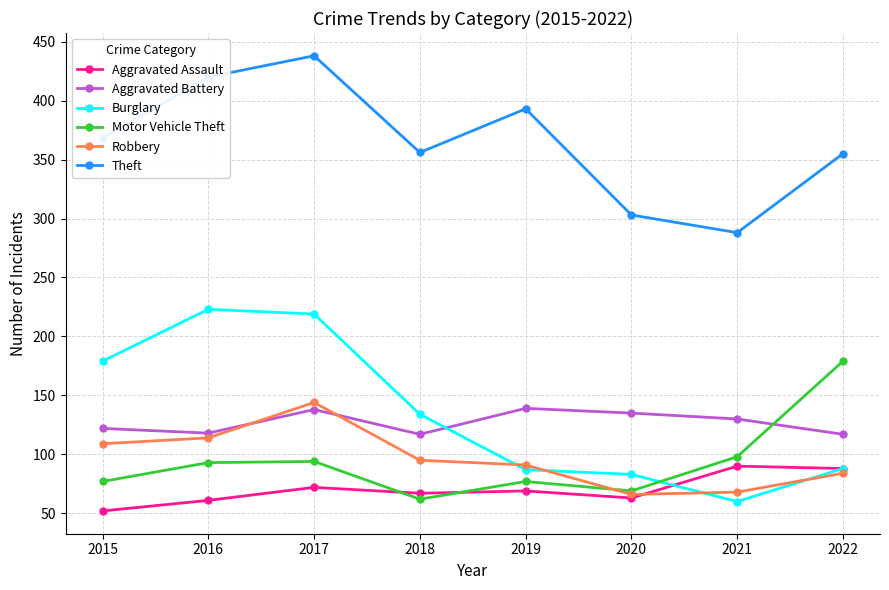

What is the value of the Aggravated Battery point at the 6th from the left?

135